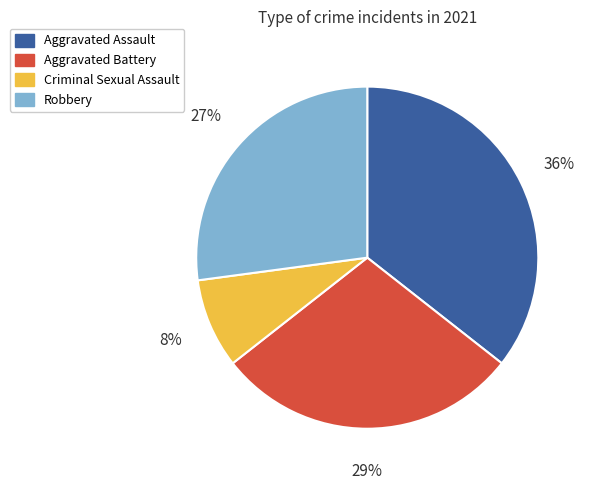

What is the ratio of the value at Aggravated Battery to the value at Robbery?

1.1